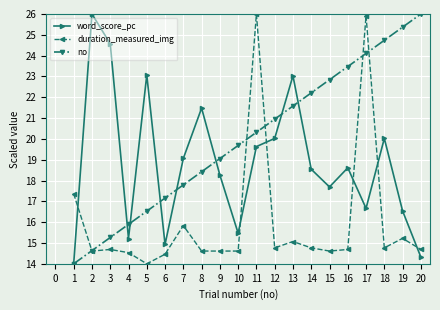

At how many categories does at least one series exceed 19?

17